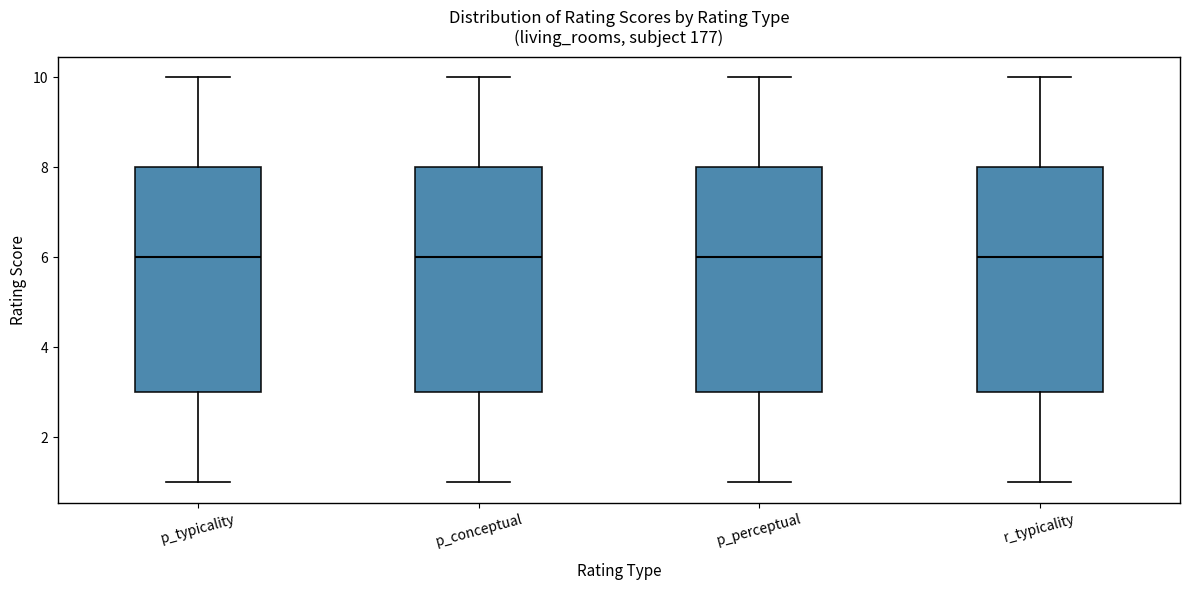

Where does the upper whisker of the box for p_conceptual end on the y-axis? The values are not printed on the chart, so give them approximately, as read against the axis.

10